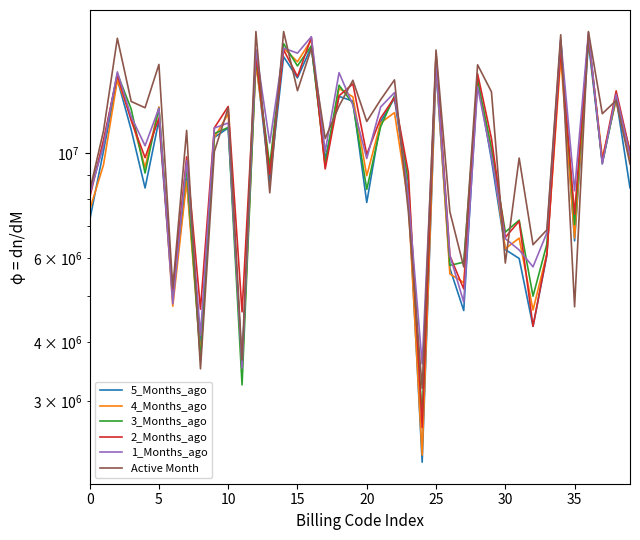

Does the chart have visible grid lines?

No